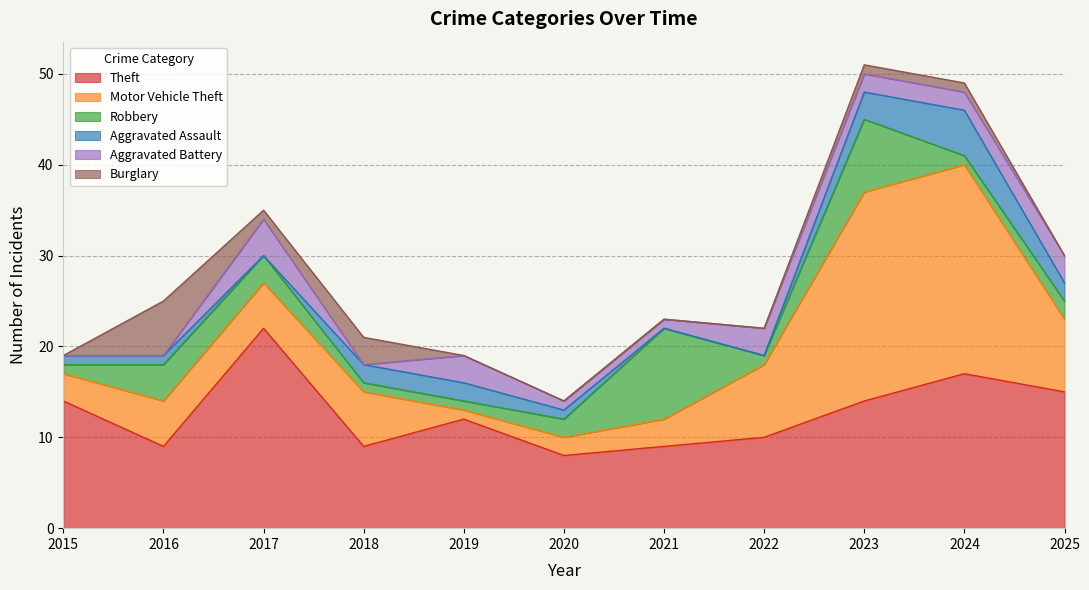

Count the number of categories in the chart.

11